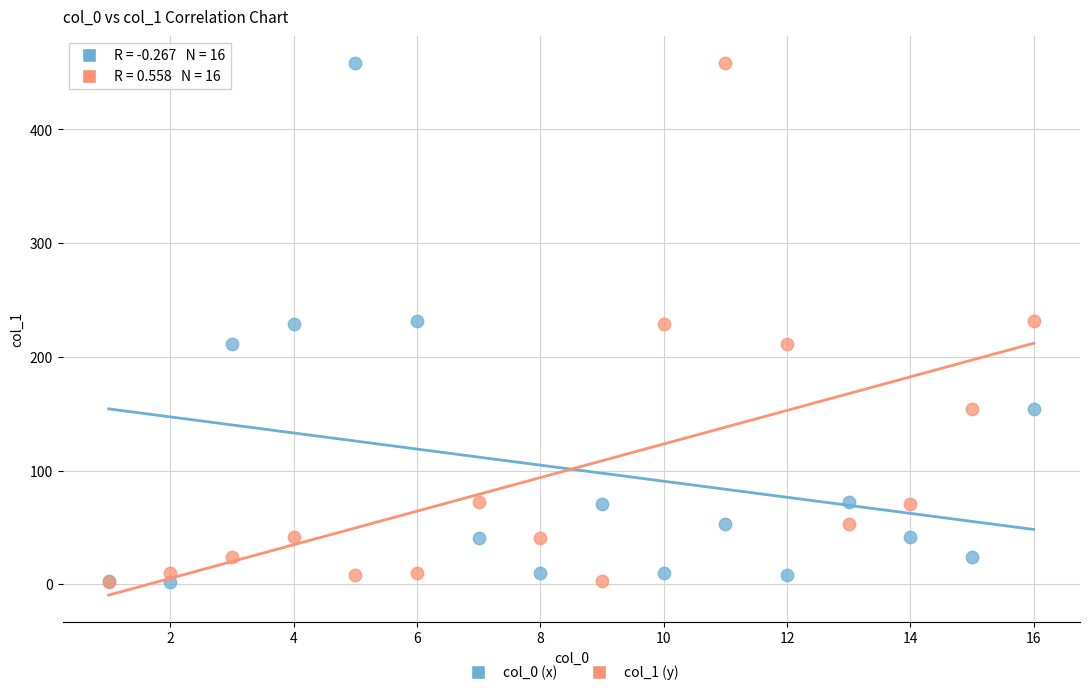

What are all the series names shown in the legend?

col_0 (x), col_1 (y)